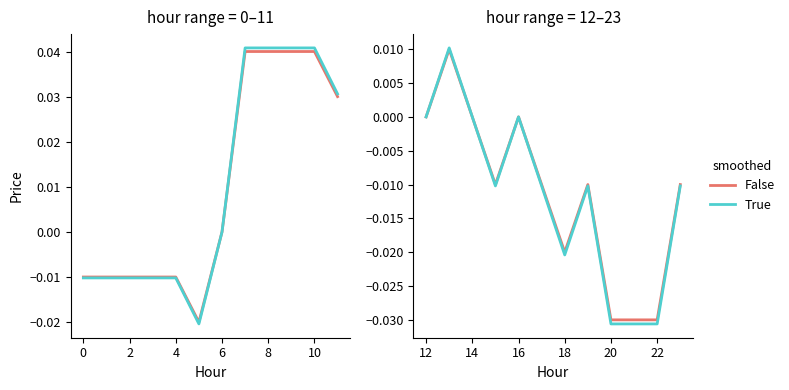

True or false: smoothed and raw intersect in this chart.

False